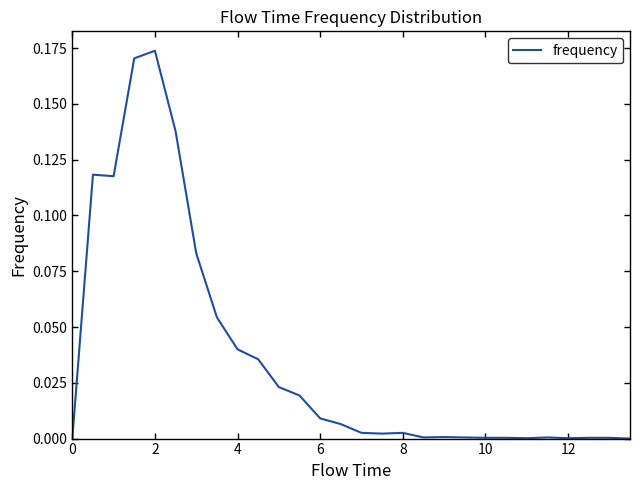

True or false: the data shows 0.0 at 10.

True